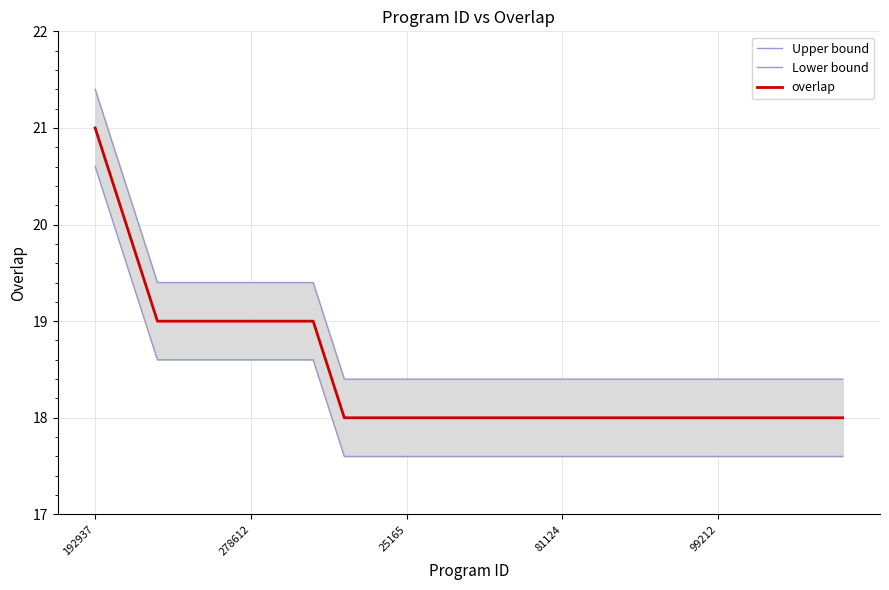

True or false: overlap has a value of 4.7 at 16.

False